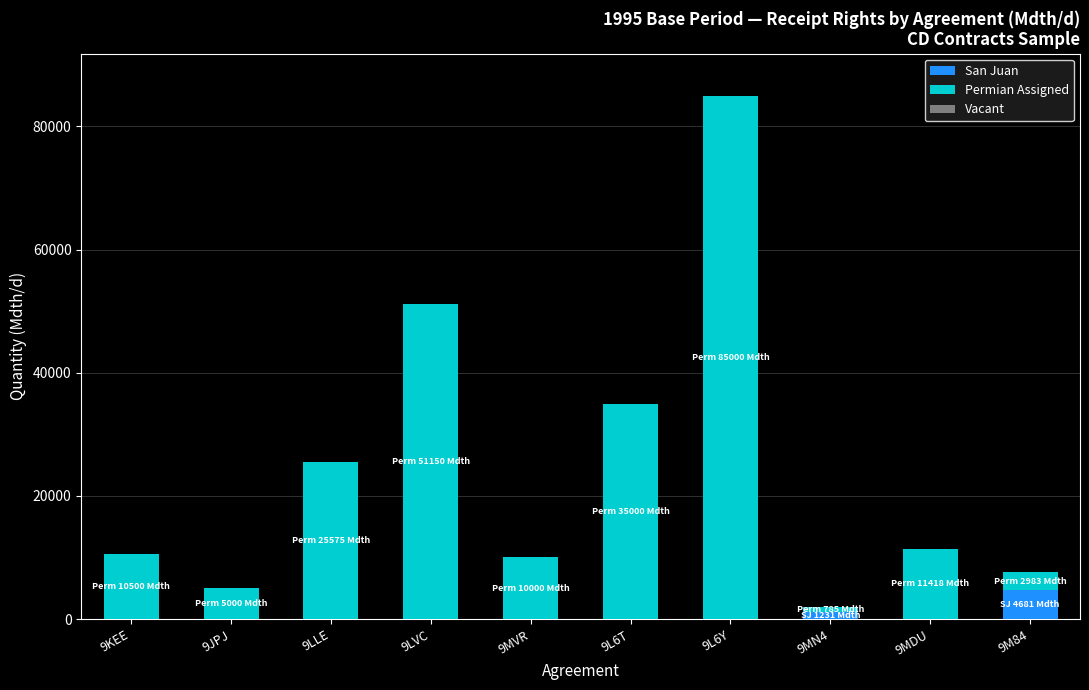

Which category has the highest value in the San Juan series?

9M84